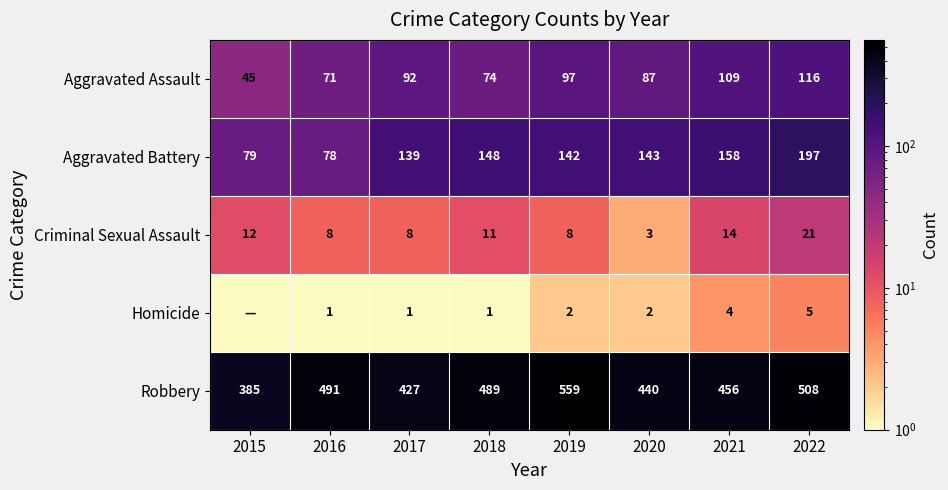

How many series are shown in this chart?

5